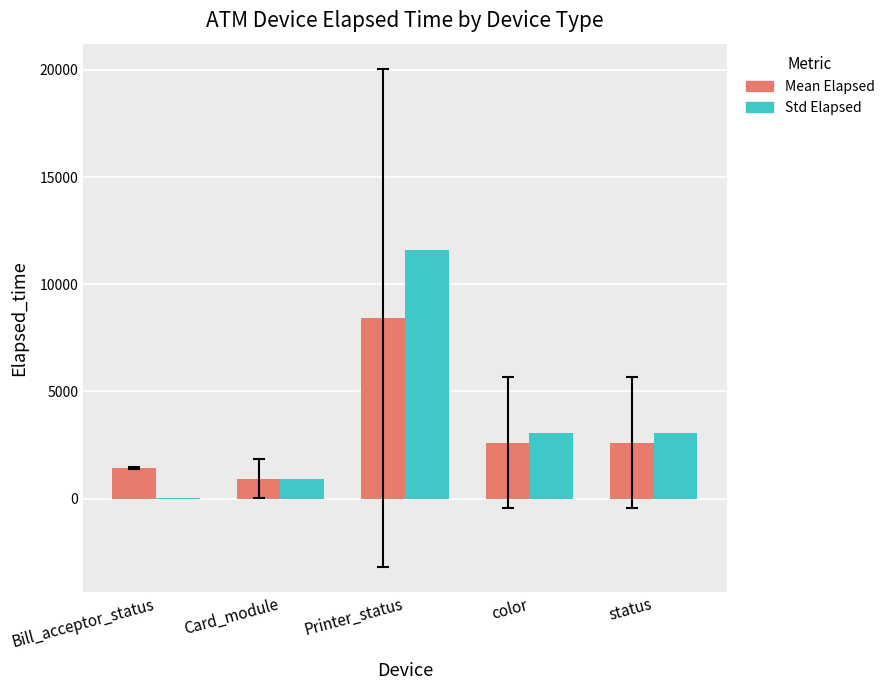

Reading right to left, what are all the values shown in this chart?

Mean Elapsed: 2608.0	2608.0	8439.7	936.2	1439.5
Std Elapsed: 3049.9	3049.9	11618.2	915.0	45.5